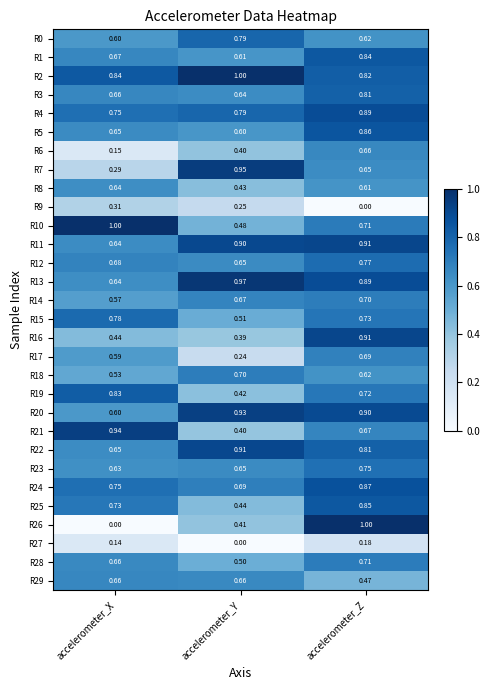

At which category is the sum across all series the highest?

accelerometer_Z